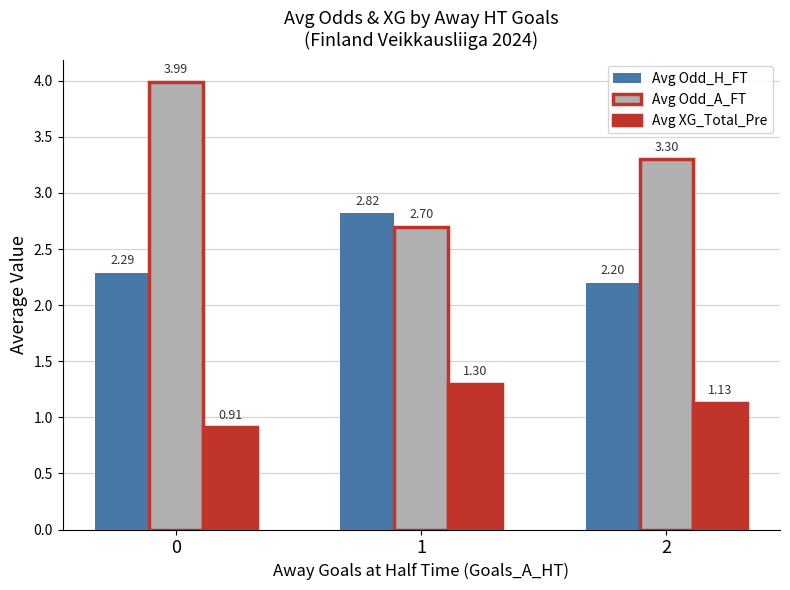

What is the sum of all Avg Odd_H_FT values?

7.3